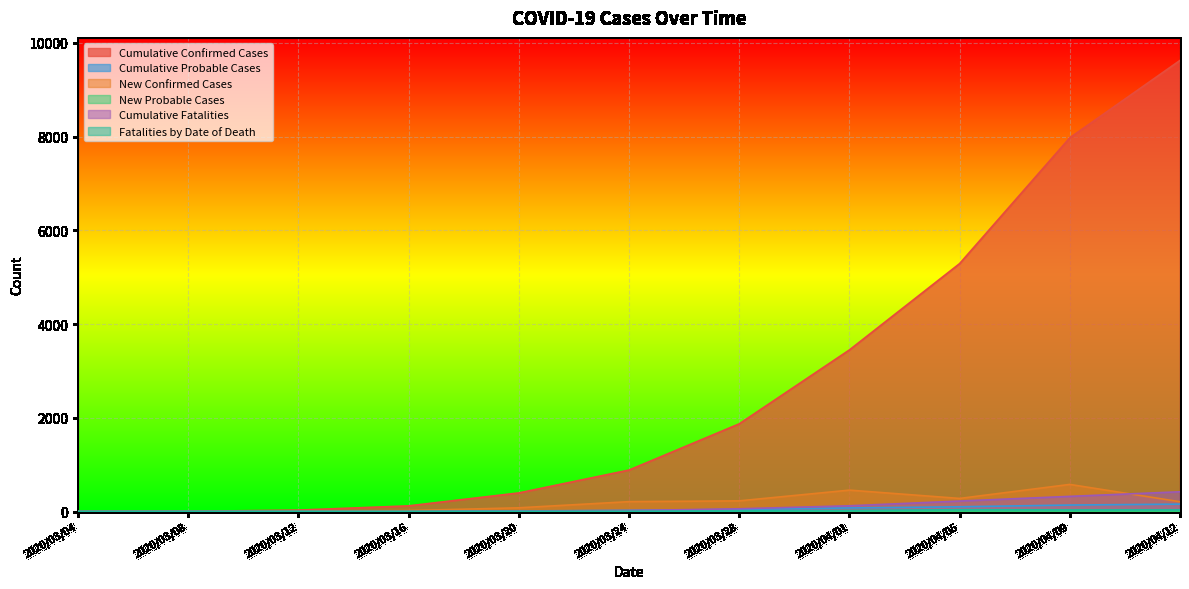

Reading right to left, list all the values displayed in this chart.

Cumulative Confirmed Cases: 2020/04/12=9625	2020/04/09=7974	2020/04/05=5289	2020/04/01=3447	2020/03/28=1870	2020/03/24=884	2020/03/20=396	2020/03/16=120	2020/03/12=30	2020/03/08=3	2020/03/04=0
Cumulative Probable Cases: 2020/04/12=157	2020/04/09=138	2020/04/05=101	2020/04/01=76	2020/03/28=44	2020/03/24=24	2020/03/20=12	2020/03/16=4	2020/03/12=3	2020/03/08=1	2020/03/04=0
New Confirmed Cases: 2020/04/12=208	2020/04/09=578	2020/04/05=279	2020/04/01=456	2020/03/28=227	2020/03/24=210	2020/03/20=79	2020/03/16=20	2020/03/12=5	2020/03/08=2	2020/03/04=0
New Probable Cases: 2020/04/12=6	2020/04/09=8	2020/04/05=6	2020/04/01=11	2020/03/28=2	2020/03/24=6	2020/03/20=0	2020/03/16=1	2020/03/12=0	2020/03/08=1	2020/03/04=0
Cumulative Fatalities: 2020/04/12=421	2020/04/09=323	2020/04/05=223	2020/04/01=122	2020/03/28=58	2020/03/24=20	2020/03/20=9	2020/03/16=2	2020/03/12=0	2020/03/08=0	2020/03/04=0
Fatalities by Date of Death: 2020/04/12=34	2020/04/09=33	2020/04/05=38	2020/04/01=21	2020/03/28=12	2020/03/24=6	2020/03/20=3	2020/03/16=1	2020/03/12=0	2020/03/08=0	2020/03/04=0